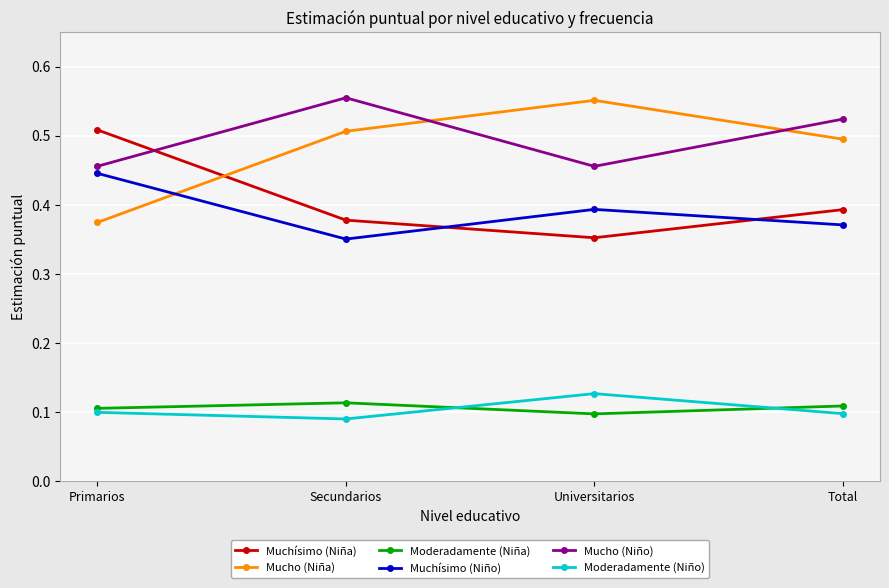

Does the chart display data point markers on the line(s)?

Yes